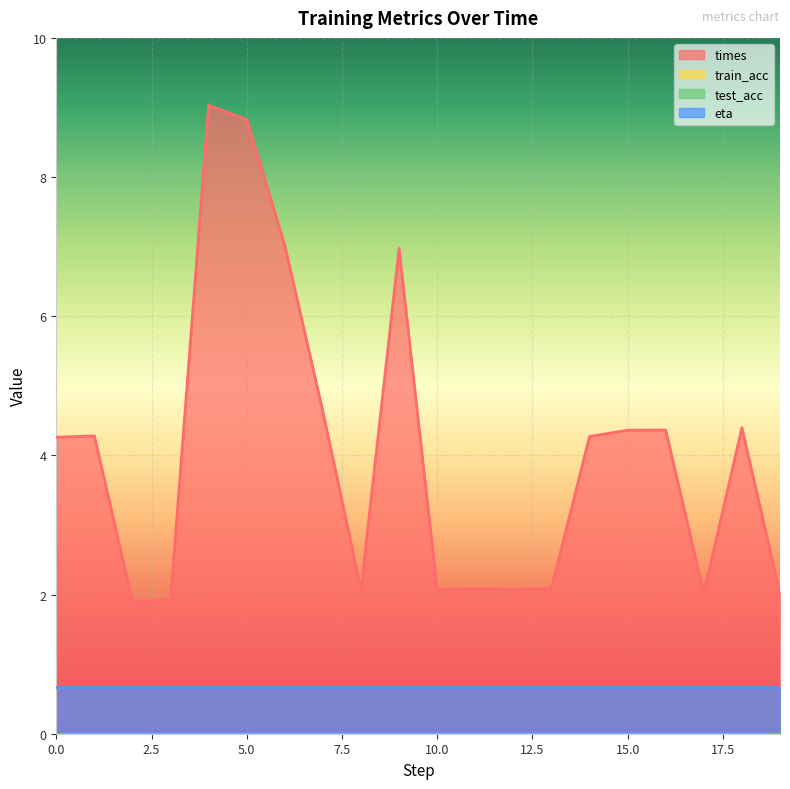

How many data points in times are less than 4?

9